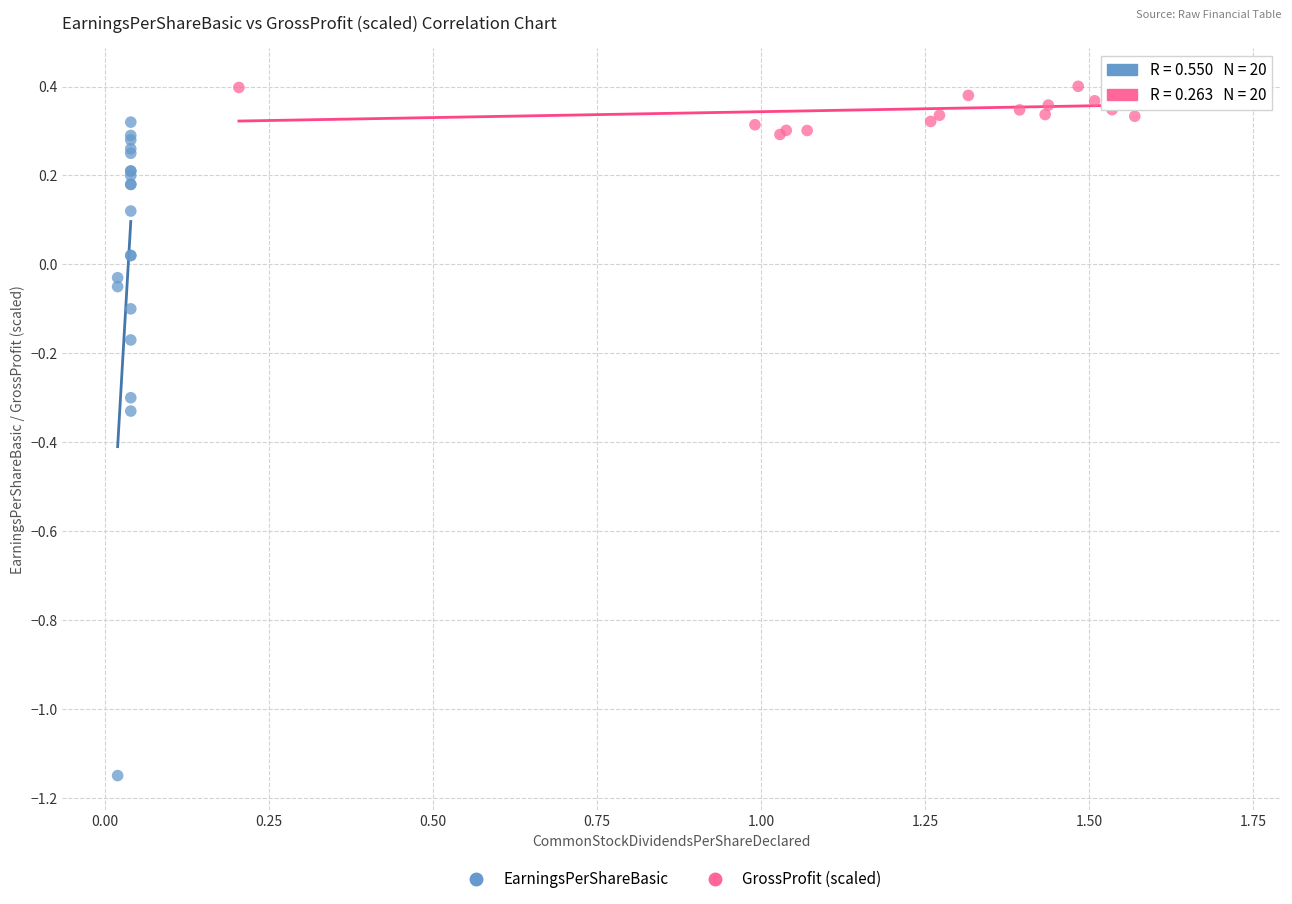

Which series reaches the maximum Y coordinate?

GrossProfit (scaled)